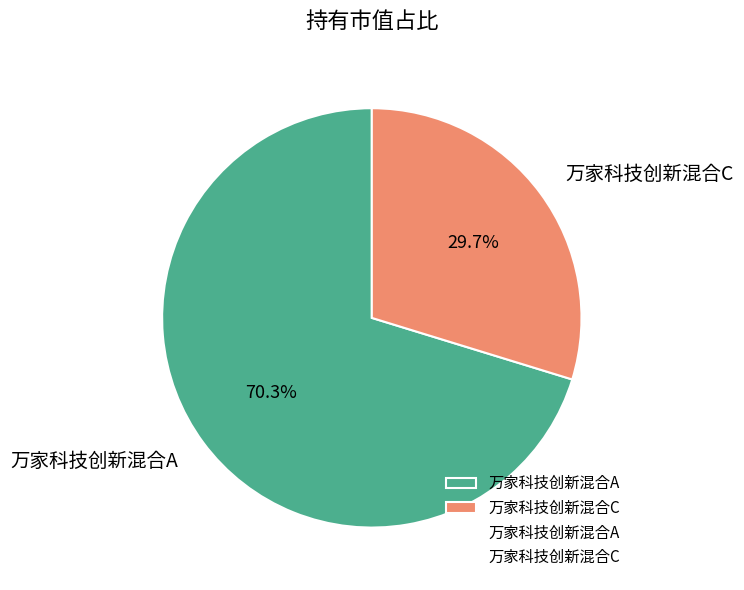

Which category has the smallest portion of the pie?

万家科技创新混合C